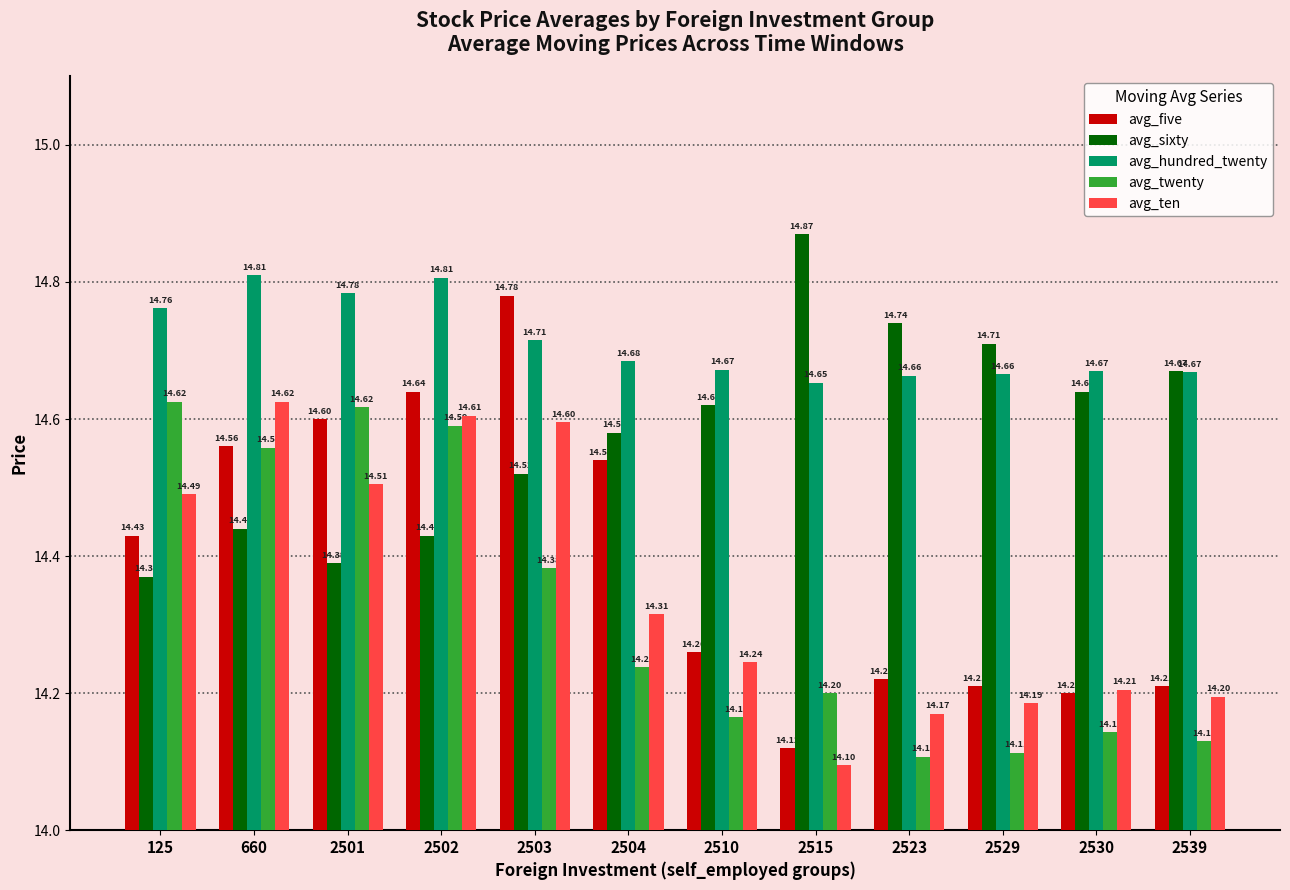

What are all the series names shown in the legend?

avg_five, avg_sixty, avg_hundred_twenty, avg_twenty, avg_ten